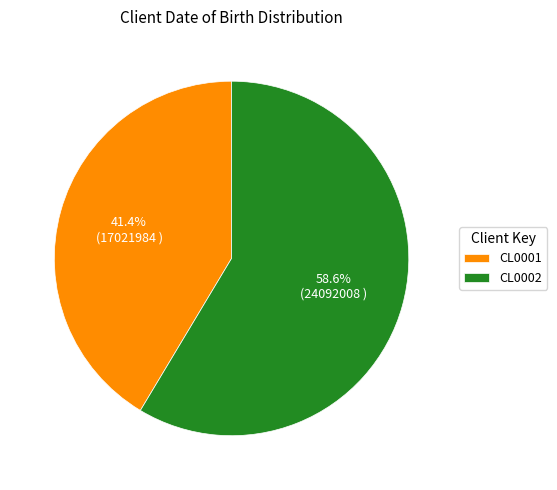

Count the number of slices in the pie.

2